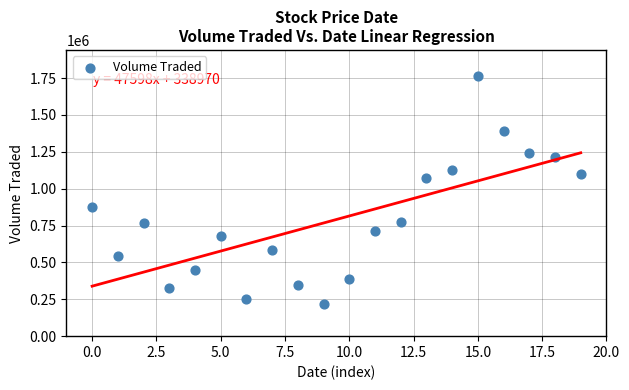

What is the range of Y values (max minus min)?

1549700